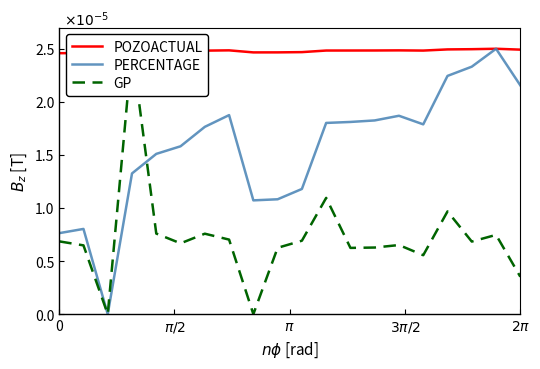

The GP series shows 0.0 at 0. True or false?

False